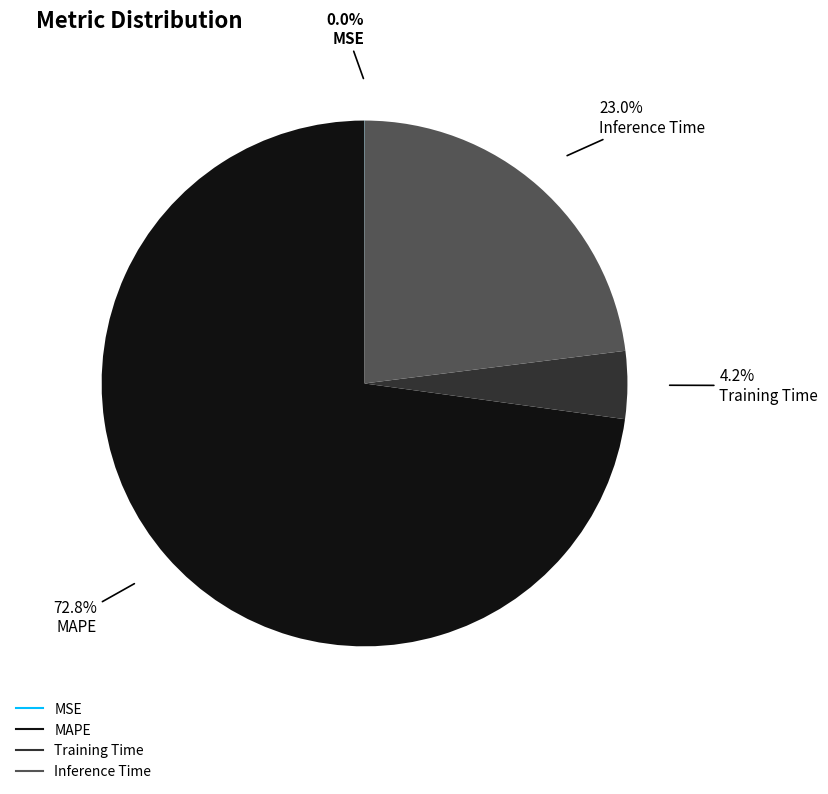

What is the largest slice in the pie chart?

MAPE